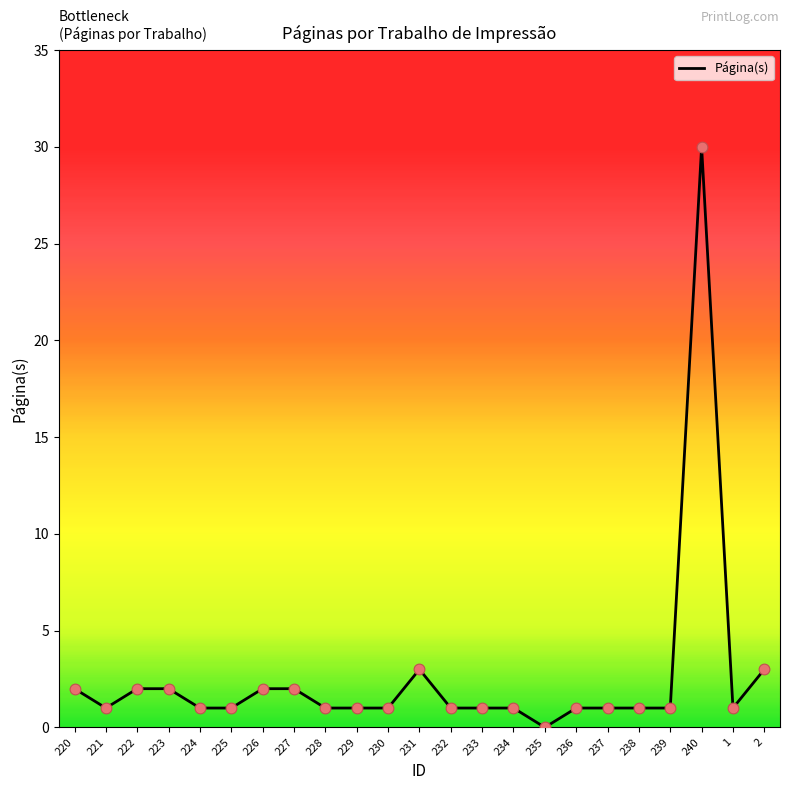

Approximately how many times larger is the value at 226 compared to 1?

2.0